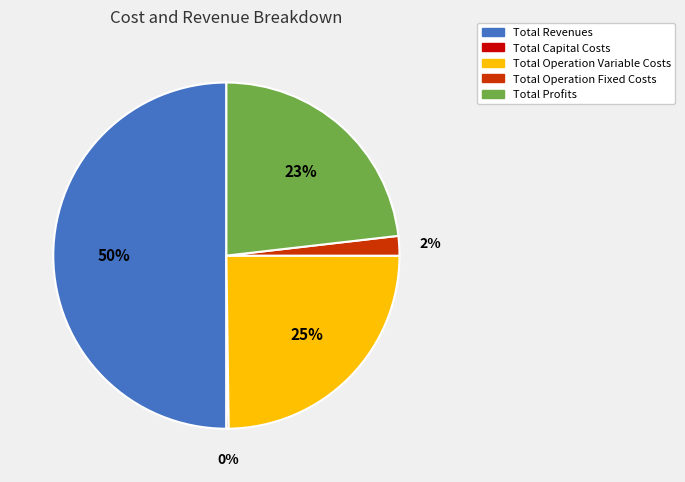

To the nearest percent, what portion does Total Profits represent?

23%